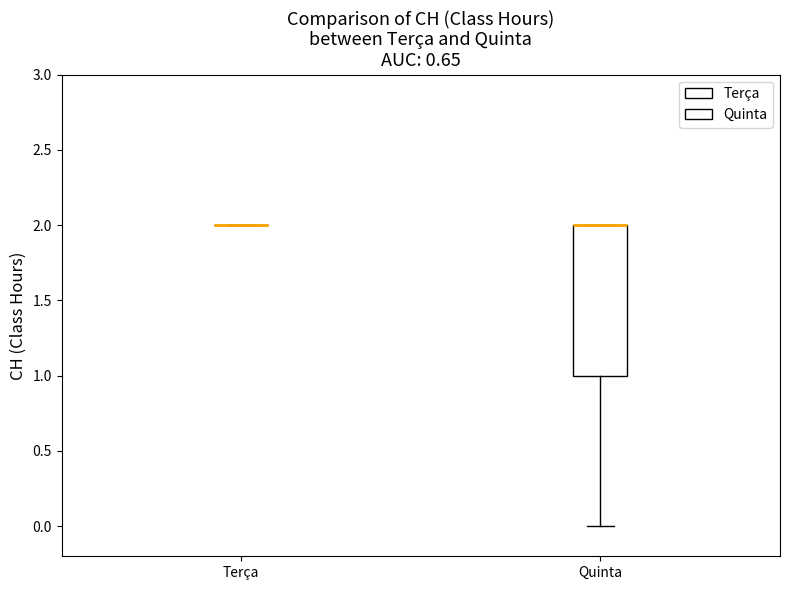

Reading left to right, read every box against the y-axis: the position of its median line, the range the box covers, and the ends of its whiskers. The values are not printed on the chart, so give them approximately, as read against the axis.

Terça: box collapsed to a line at 2, whiskers 2 to 2
Quinta: median 2 (drawn on the box's upper edge), box 1 to 2, whiskers 0 to 2